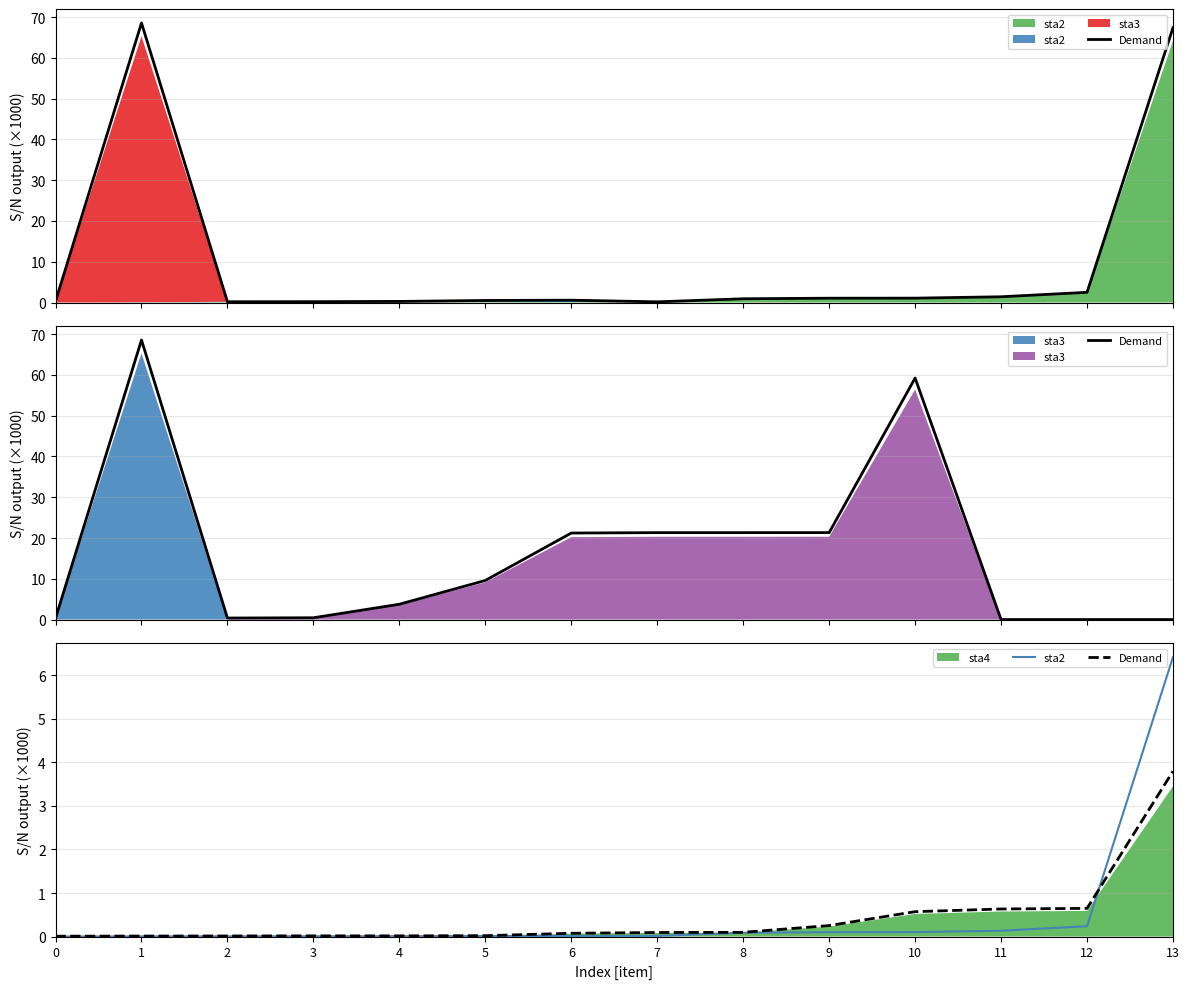

What is the sum of all sta2 values?

7.2